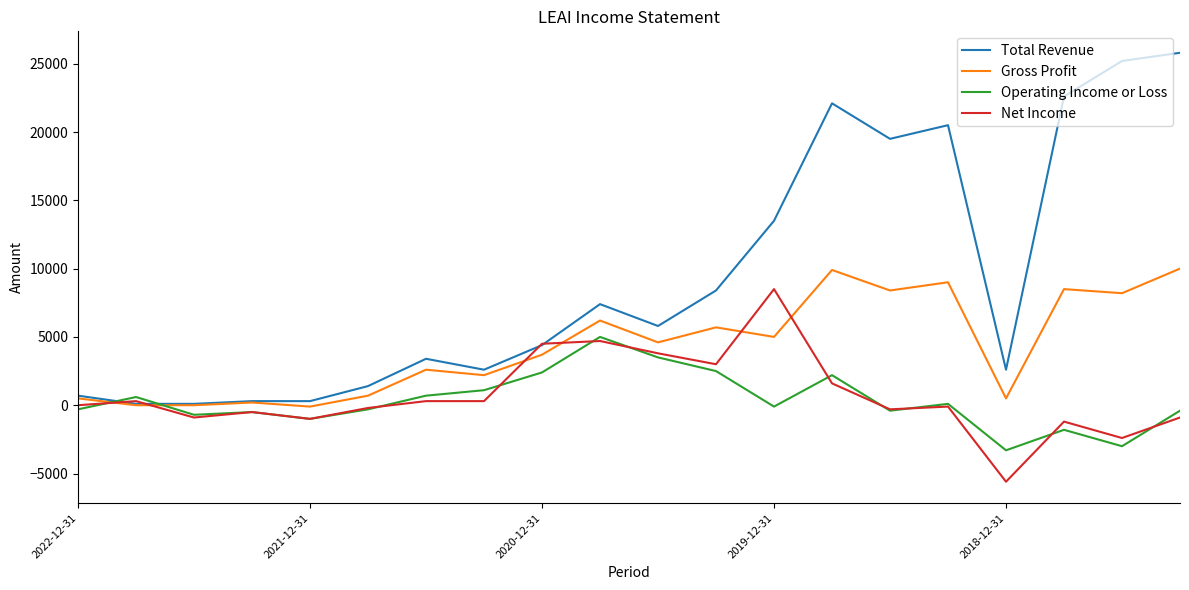

Rank the series by their maximum value, from lowest to highest.

Operating Income or Loss, Net Income, Gross Profit, Total Revenue